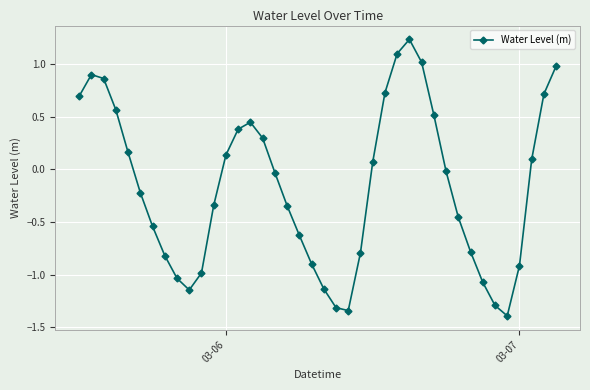

Is this an area chart (filled region under the line)?

No